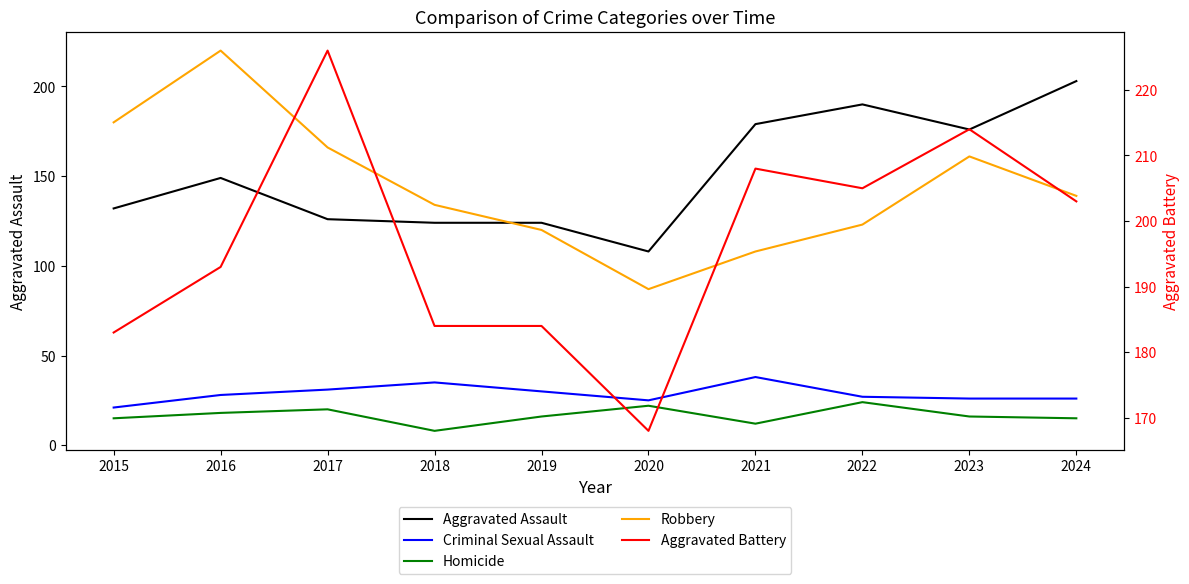

What is the value of the Aggravated Assault point at the 5th from the left?

124